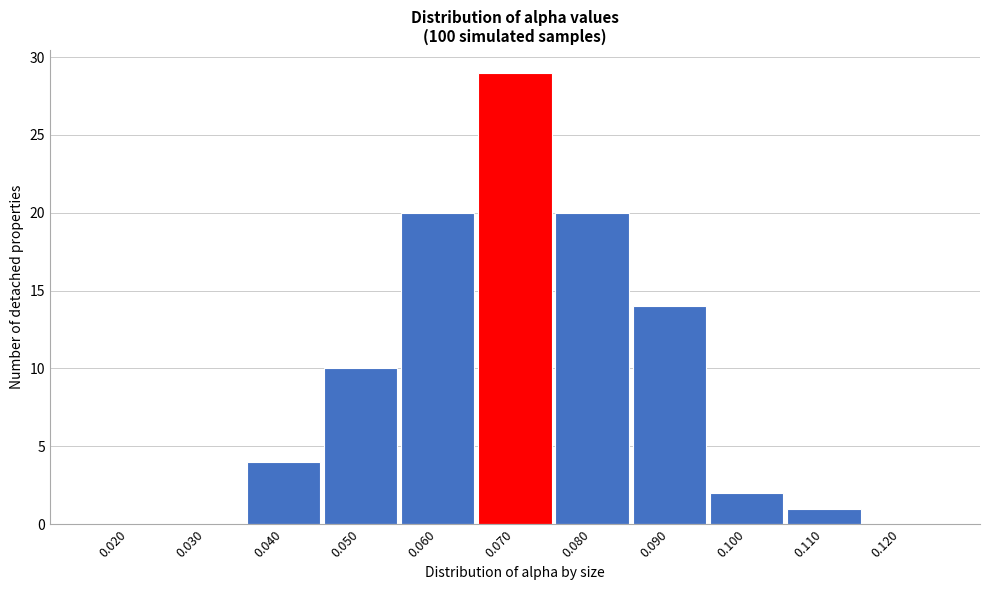

The value at 0.040 is 4. True or false?

True